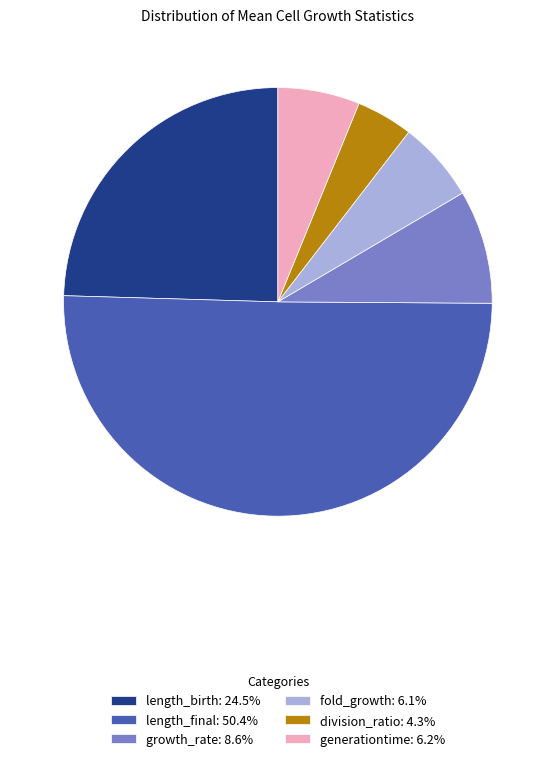

The fold_growth slice represents 6% of the pie. True or false?

True